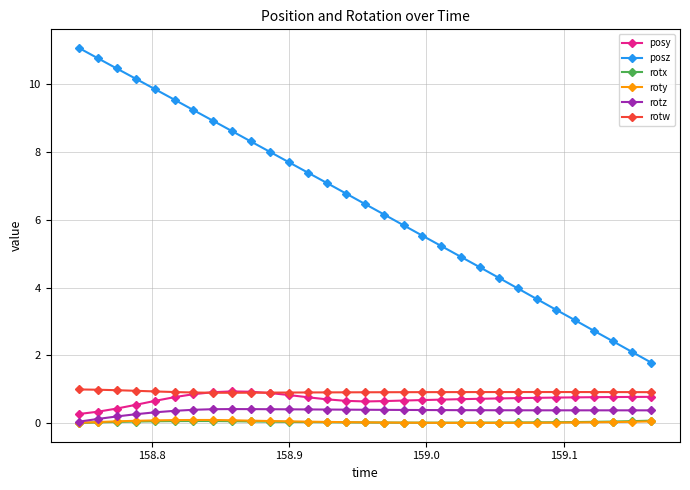

Which series has the widest spread of values?

posz